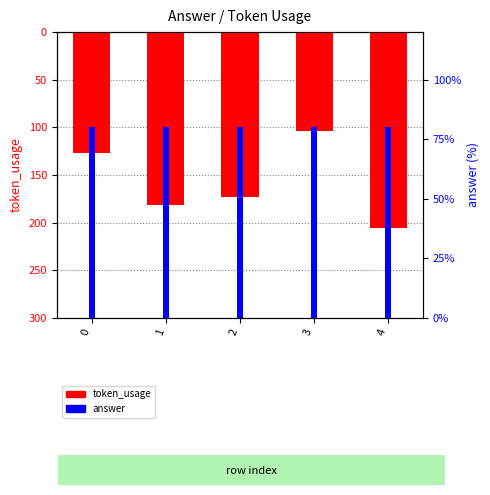

List the labels in order of token_usage value, smallest first.

3, 0, 2, 1, 4